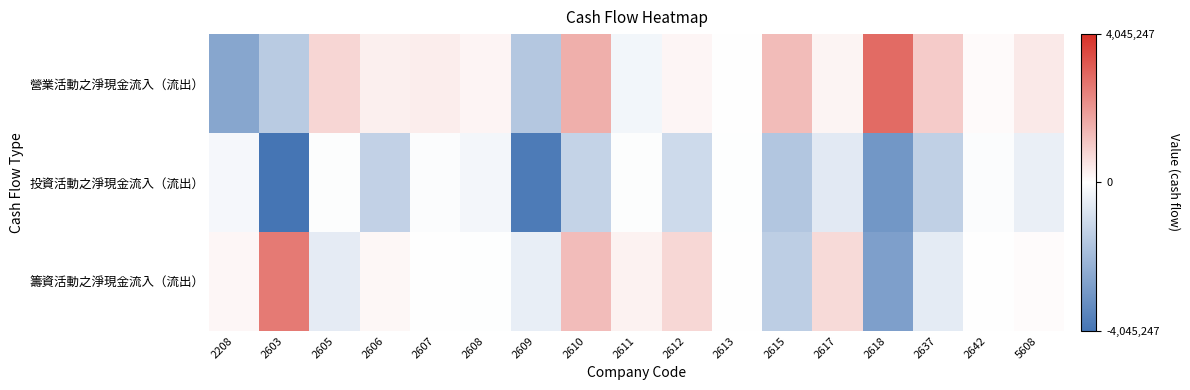

What is the spread (max minus min) of values at 2637?

2364813